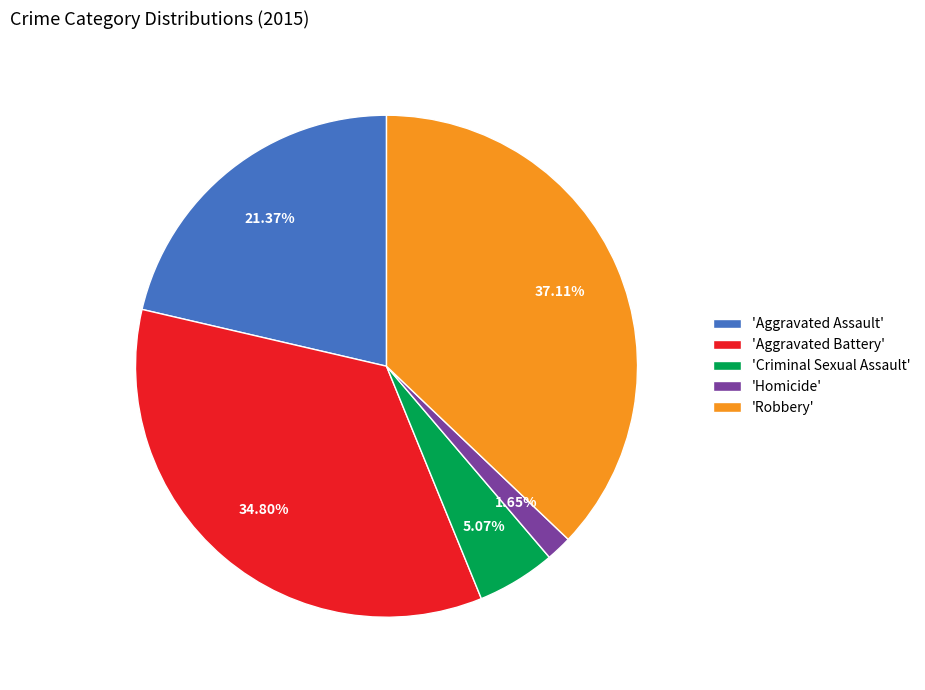

Is there a majority slice in this chart?

No